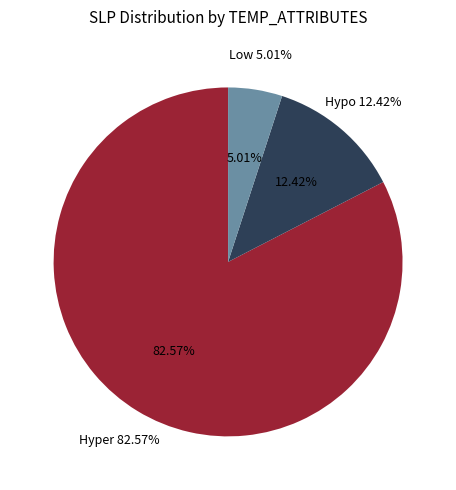

Do 18 and 7 together represent more than half of the pie?

No